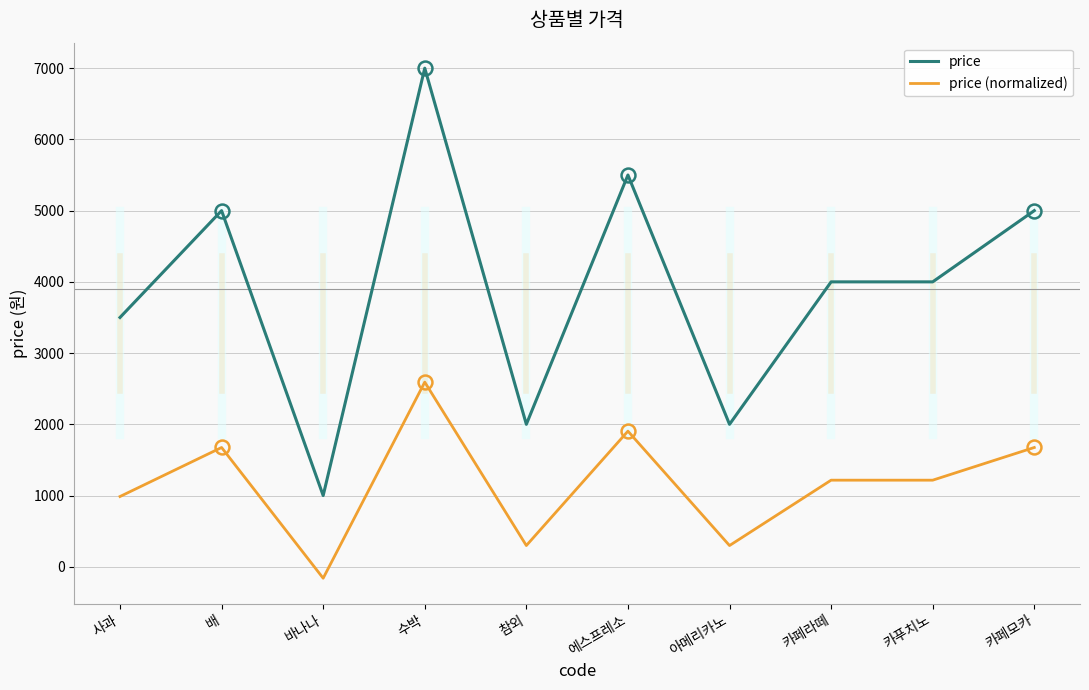

Which series has the largest range (max minus min)?

price